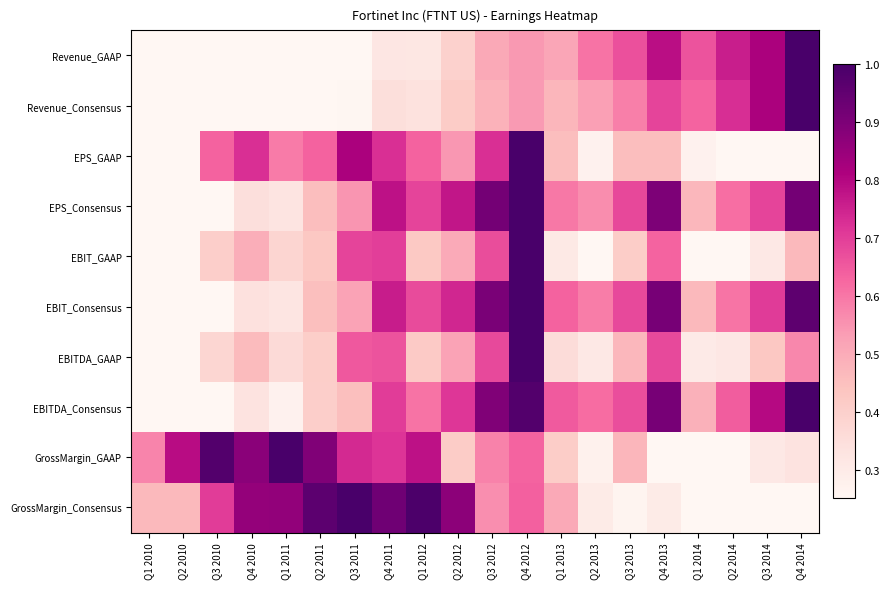

At Q4 2012, list the series in order from smallest to largest.

Revenue_Consensus, Revenue_GAAP, GrossMargin_GAAP, GrossMargin_Consensus, EBITDA_Consensus, EPS_GAAP, EPS_Consensus, EBIT_GAAP, EBIT_Consensus, EBITDA_GAAP